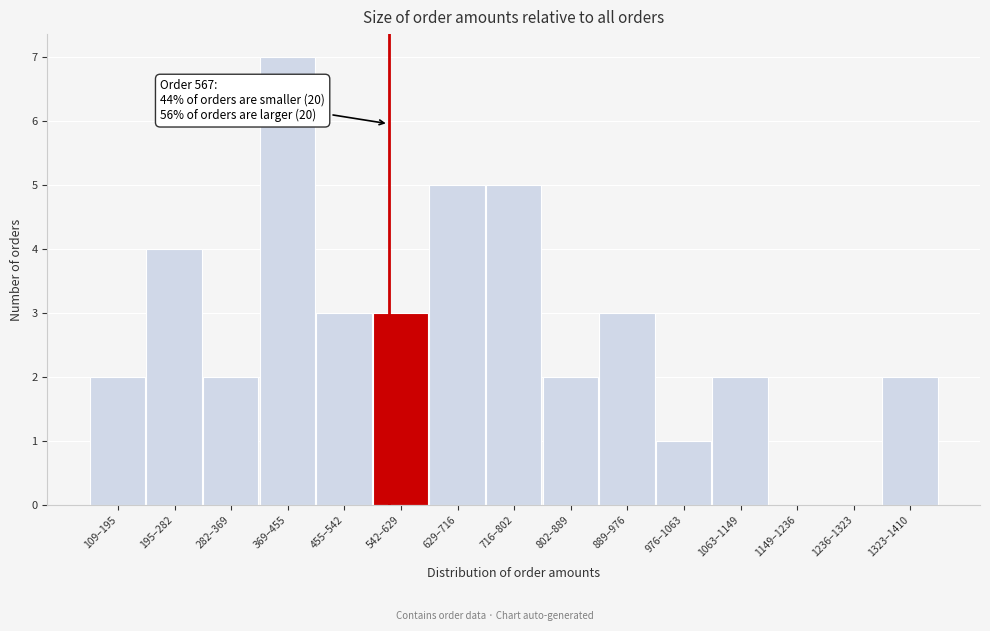

Reading left to right, transcribe all the data shown in this chart.

109–195=2	195–282=4	282–369=2	369–455=7	455–542=3	542–629=3	629–716=5	716–802=5	802–889=2	889–976=3	976–1063=1	1063–1149=2	1149–1236=0	1236–1323=0	1323–1410=2